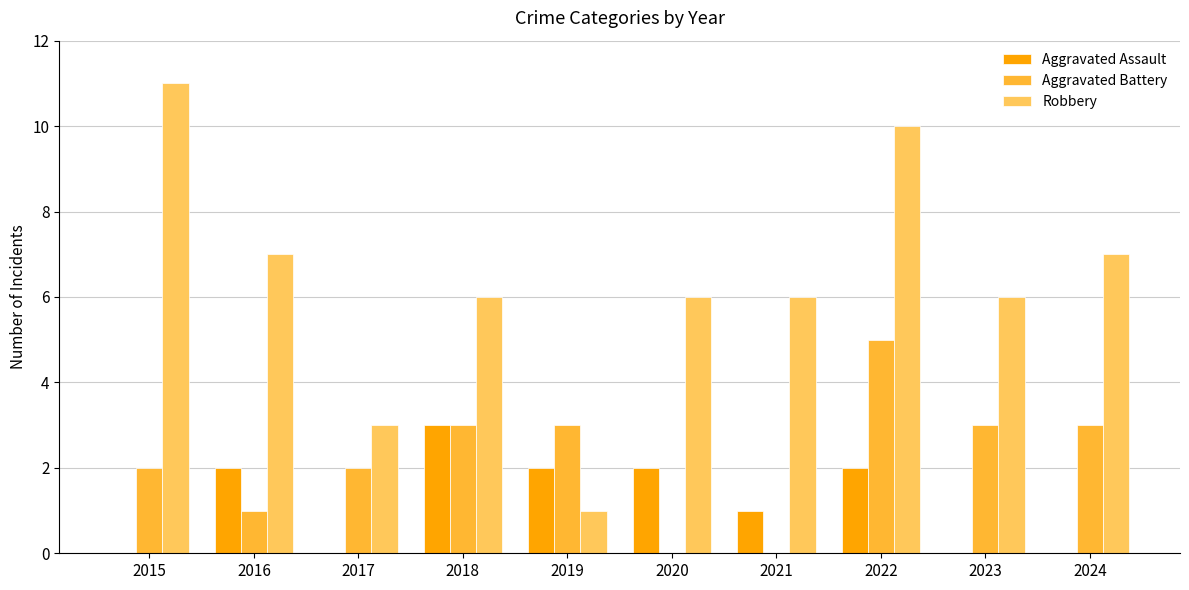

How many categories are shown in the chart?

10